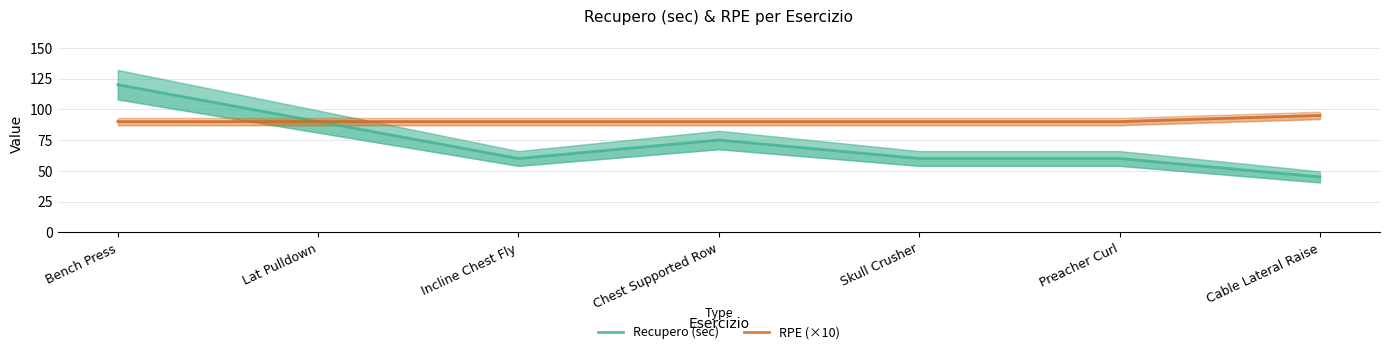

How many data points in Recupero (sec) are less than 60?

1